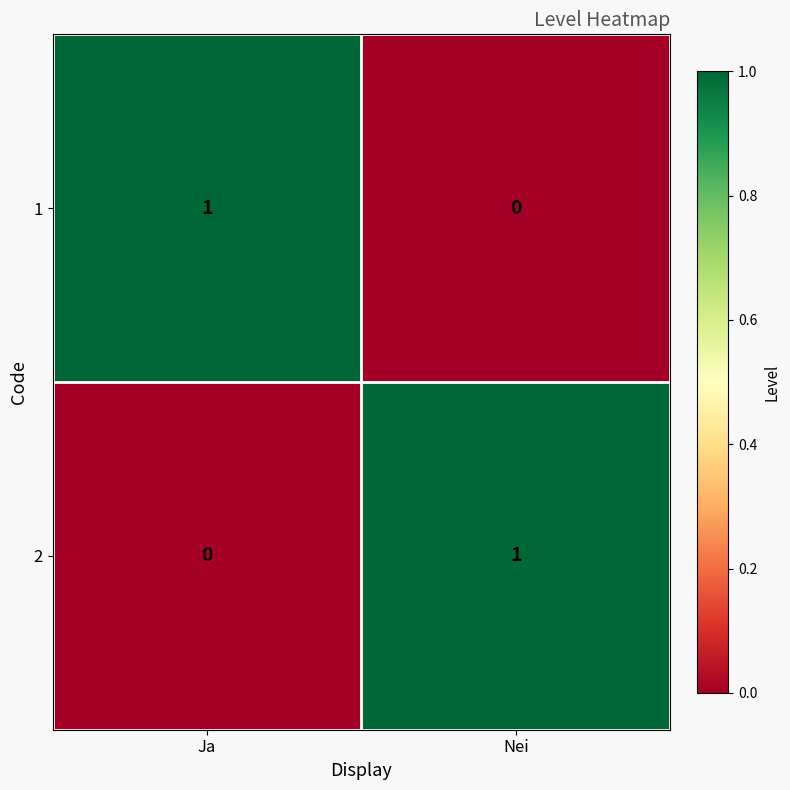

Which category has the highest value in the 1 series?

Ja